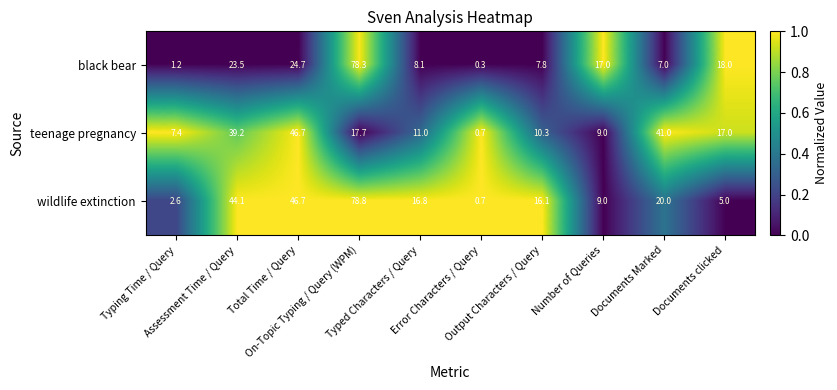

Rank the series by their average value, from lowest to highest.

black bear, teenage pregnancy, wildlife extinction